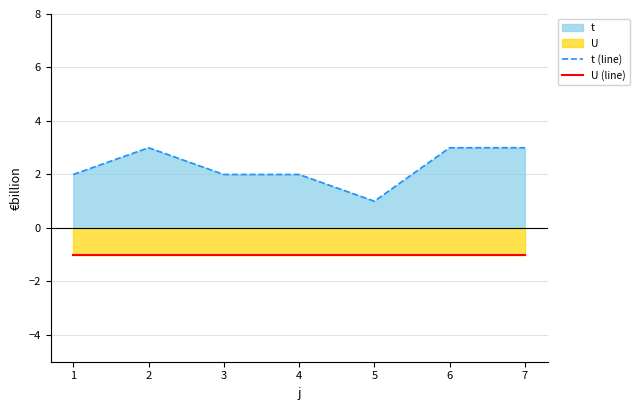

True or false: U (line) and t (line) cross at least once.

False